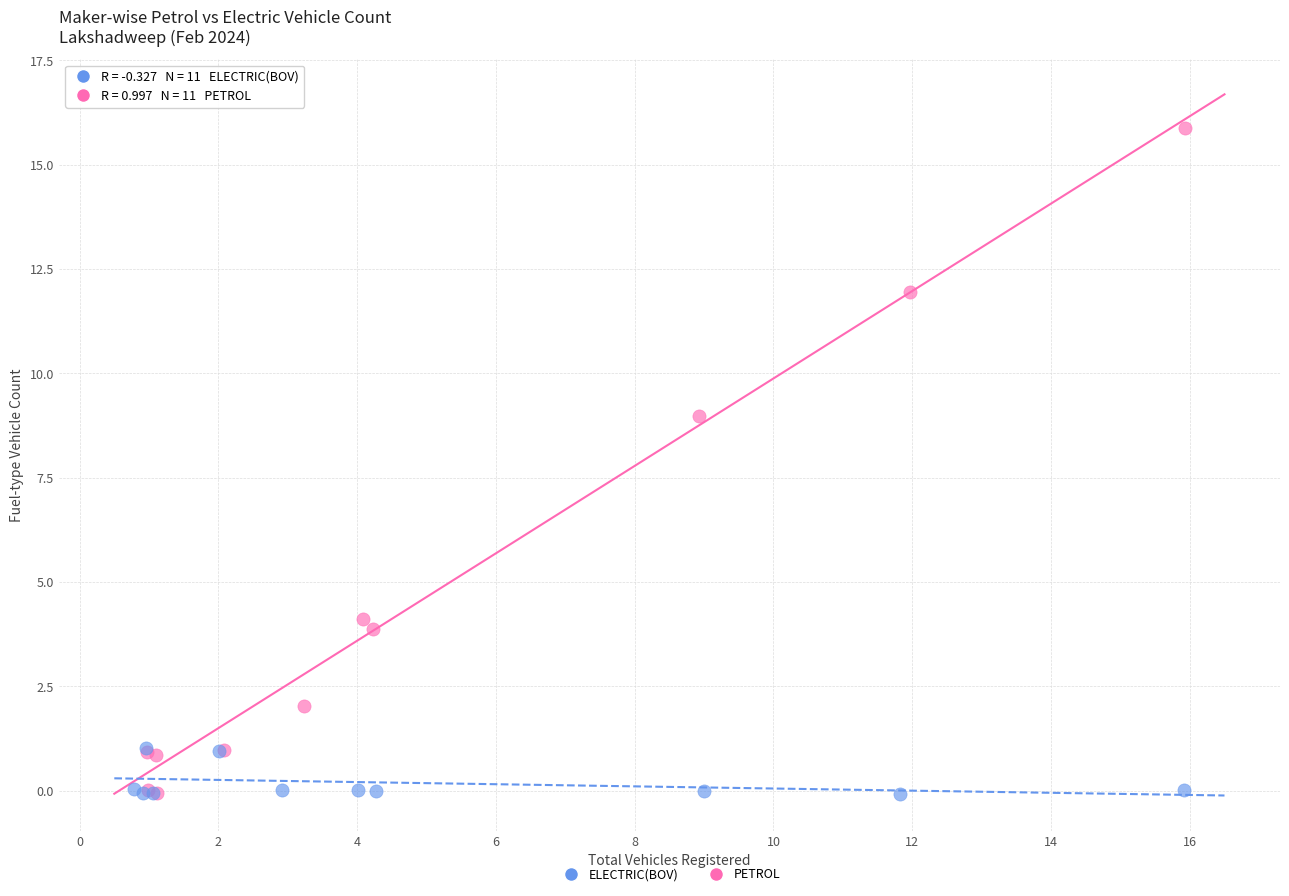

Which series has the largest Y range (max minus min)?

PETROL